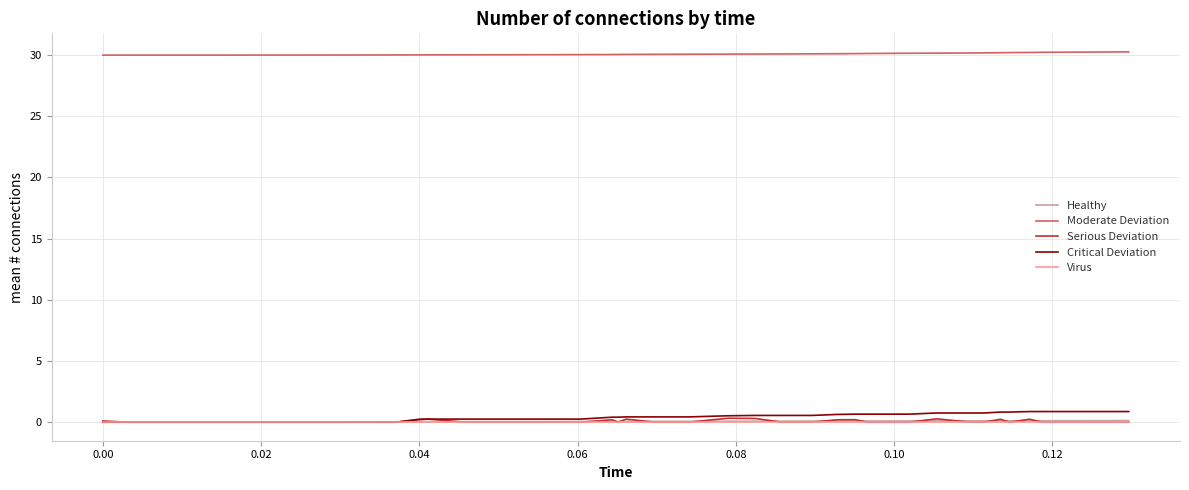

What is the greatest value displayed?

30.3